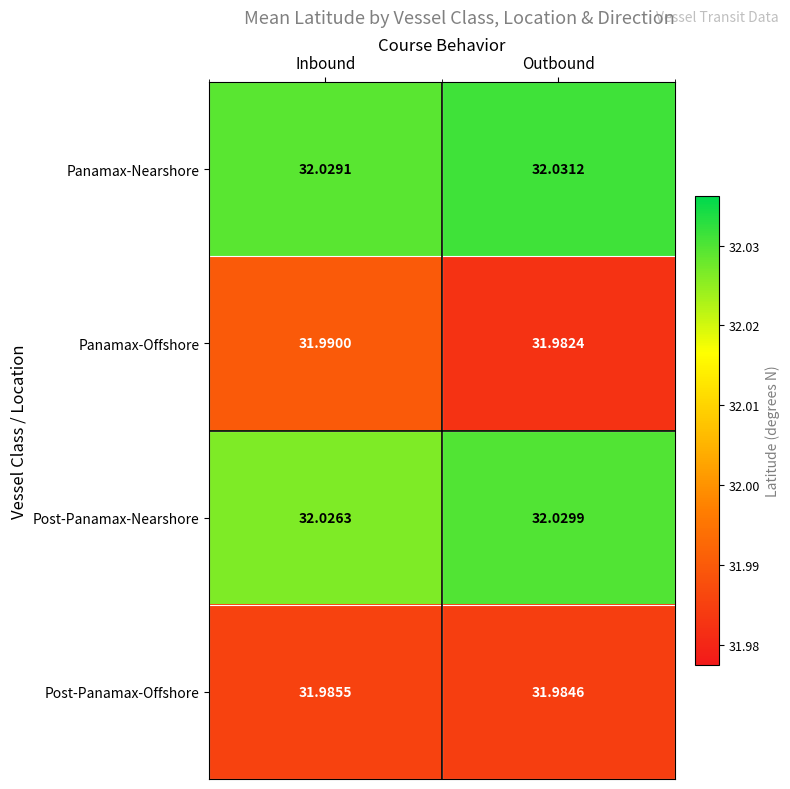

What is the total value across all series at Outbound?

128.0